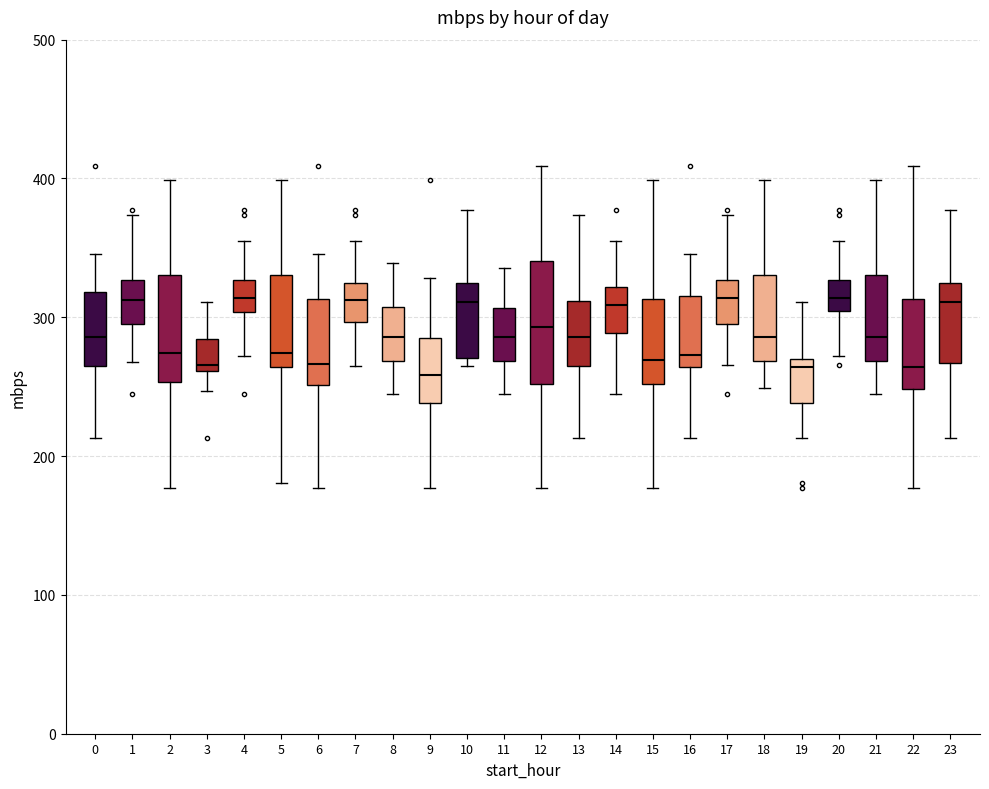

Reading left to right, transcribe this box plot: for each box, give where its median line is, the range the box spans, and where its two whiskers end, as read against the y-axis. The values are not printed on the chart, so give them approximately, as read against the axis.

0: median 290, box 260 to 320, whiskers 210 to 350
1: median 310, box 300 to 330, whiskers 270 to 370
2: median 270, box 250 to 330, whiskers 180 to 400
3: median 270, box 260 to 280, whiskers 250 to 310
4: median 310, box 300 to 330, whiskers 270 to 350
5: median 270, box 260 to 330, whiskers 180 to 400
6: median 270, box 250 to 310, whiskers 180 to 350
7: median 310, box 300 to 320, whiskers 260 to 350
8: median 290, box 270 to 310, whiskers 240 to 340
9: median 260, box 240 to 290, whiskers 180 to 330
10: median 310, box 270 to 320, whiskers 260 to 380
11: median 290, box 270 to 310, whiskers 240 to 340
12: median 290, box 250 to 340, whiskers 180 to 410
13: median 290, box 260 to 310, whiskers 210 to 370
14: median 310, box 290 to 320, whiskers 240 to 350
15: median 270, box 250 to 310, whiskers 180 to 400
16: median 270, box 260 to 320, whiskers 210 to 350
17: median 310, box 300 to 330, whiskers 270 to 370
18: median 290, box 270 to 330, whiskers 250 to 400
19: median 260, box 240 to 270, whiskers 210 to 310
20: median 310, box 300 to 330, whiskers 270 to 350
21: median 290, box 270 to 330, whiskers 240 to 400
22: median 260, box 250 to 310, whiskers 180 to 410
23: median 310, box 270 to 320, whiskers 210 to 380